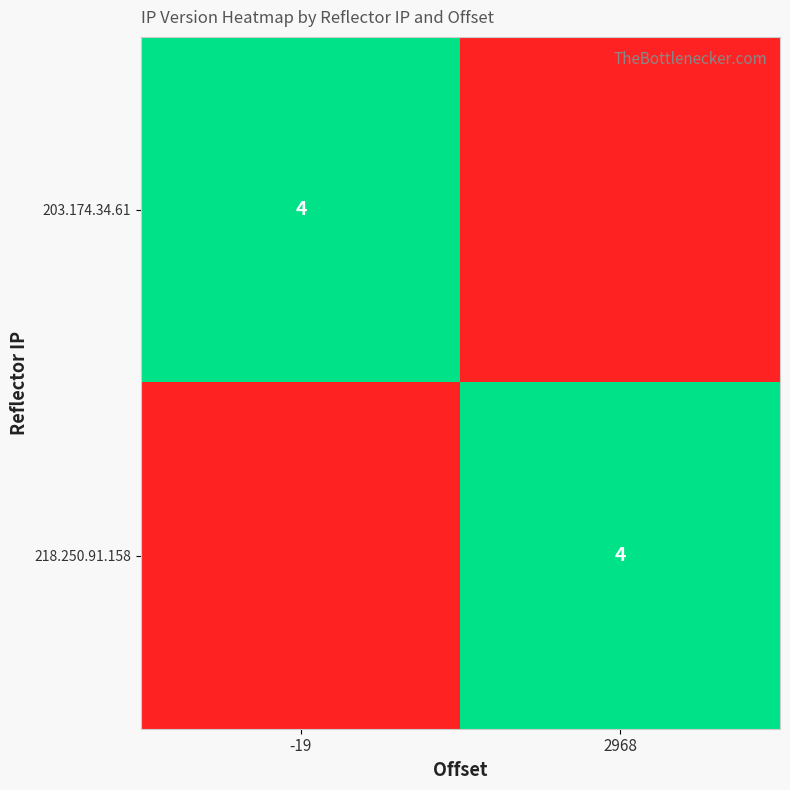

The value of 218.250.91.158 at 2968 is 1. True or false?

False